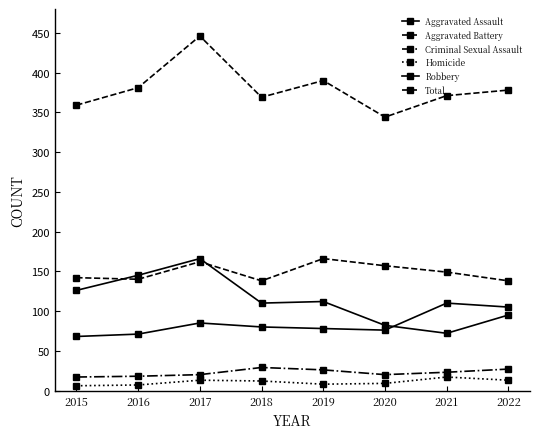

How many data points in Aggravated Assault are less than 80?

4